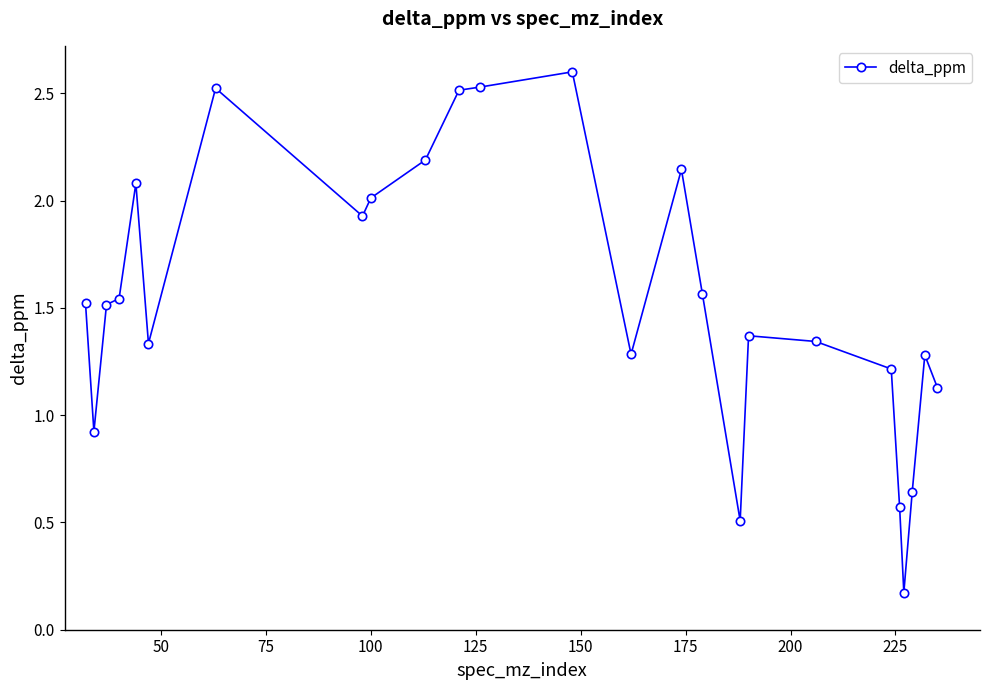

What is the sum of all values?

38.4